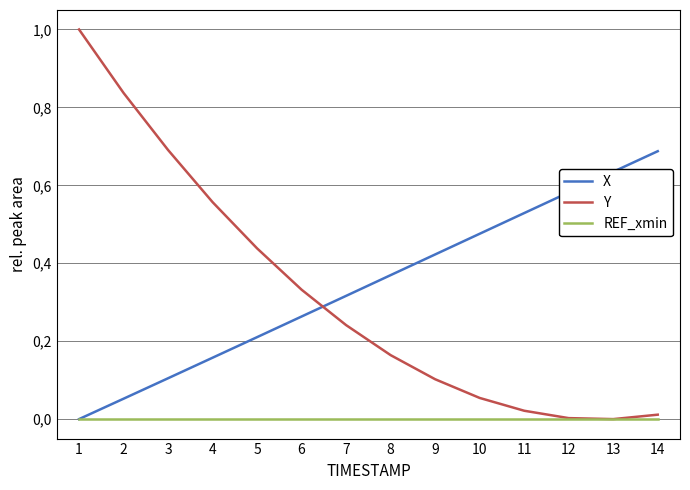

At which category does Y reach its first local valley?

13